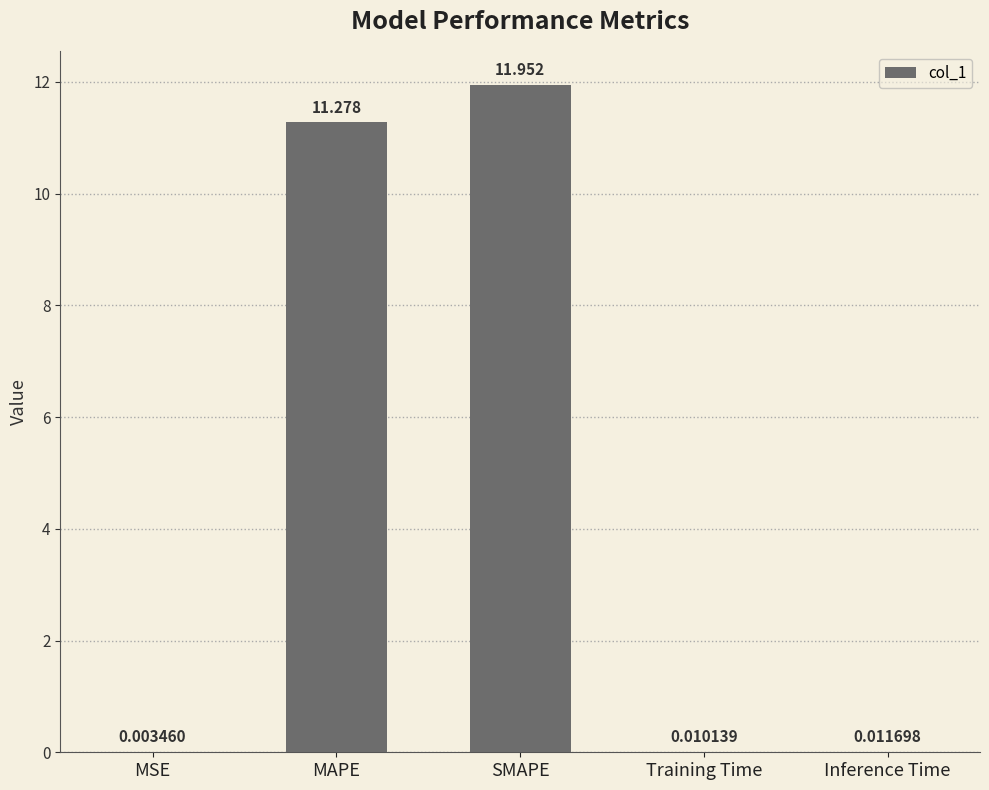

Which has a higher value, SMAPE or MSE?

SMAPE